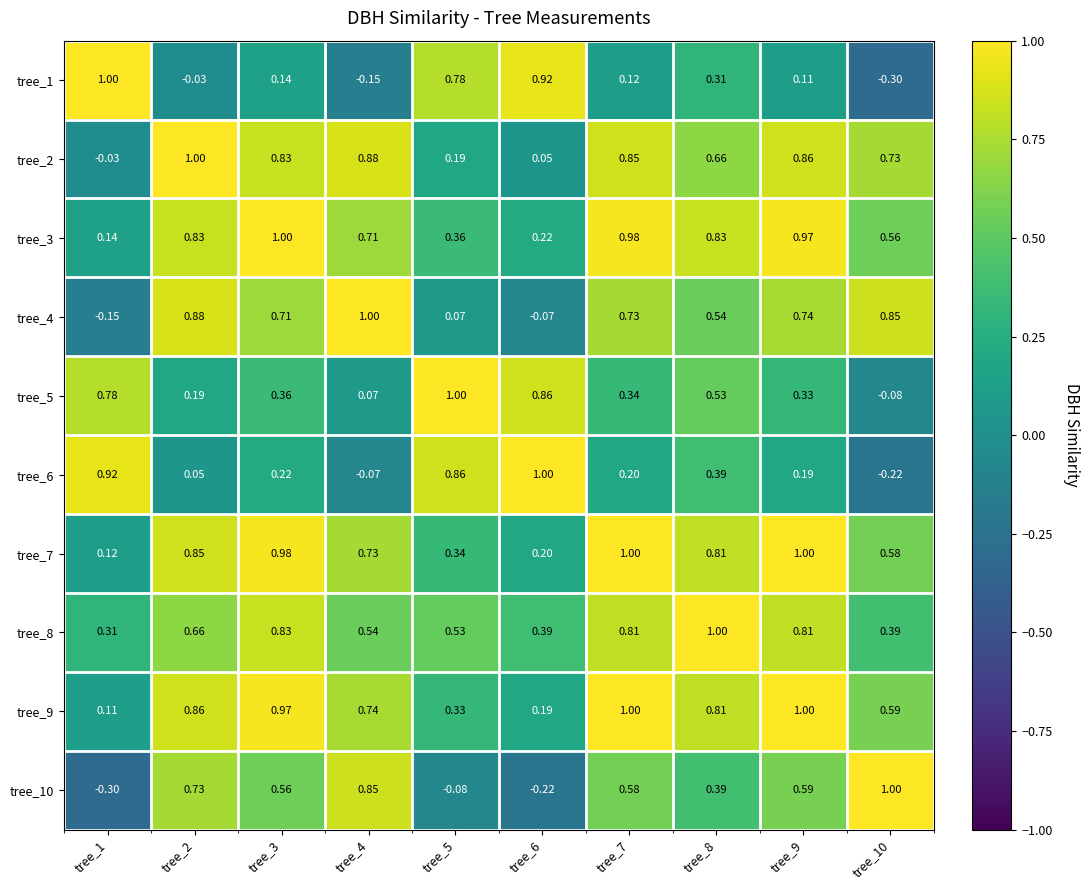

At how many categories does at least one series exceed 0?

10